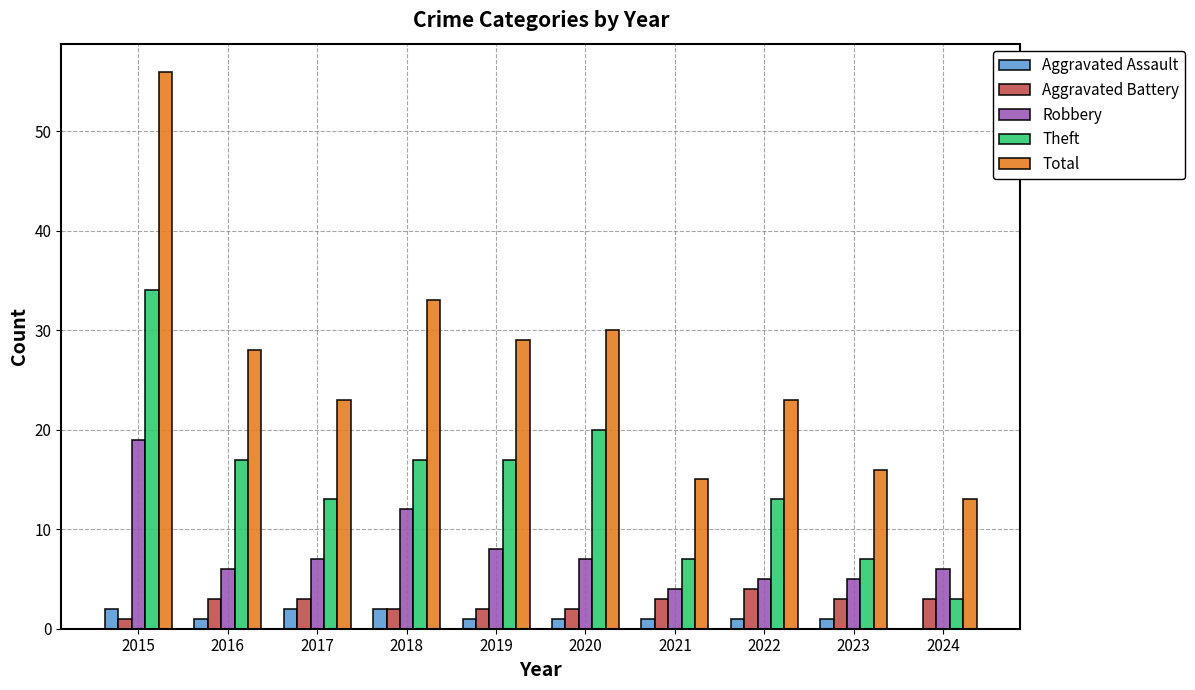

What is the sum of all Aggravated Battery values?

26